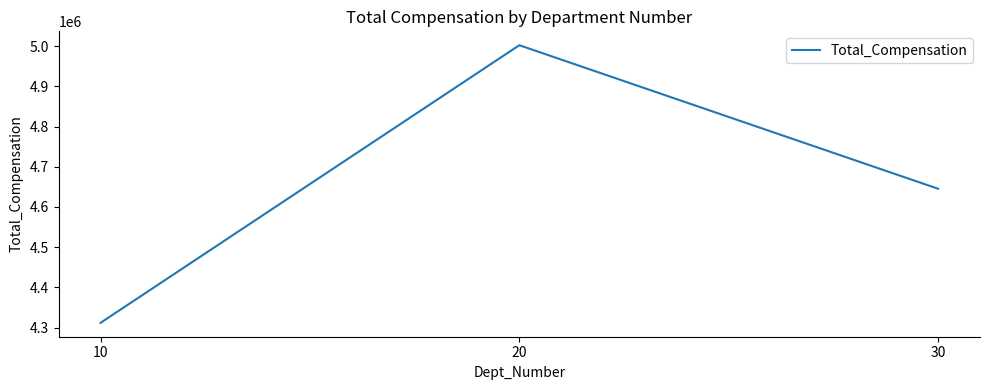

Reading right to left, extract all data points from this chart.

30=4645300	20=5002130	10=4311950